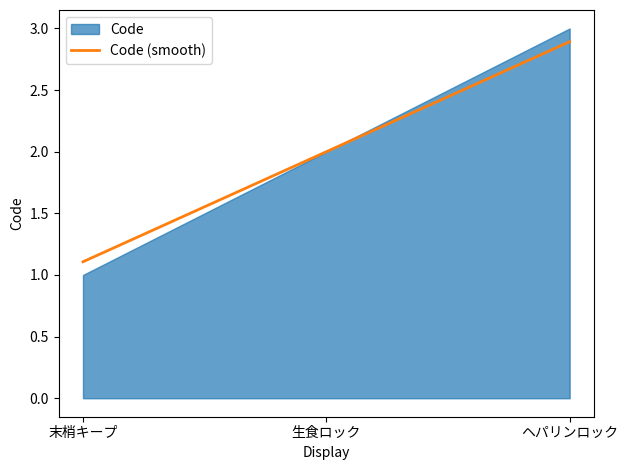

The value at ヘパリンロック is 2.9. True or false?

True